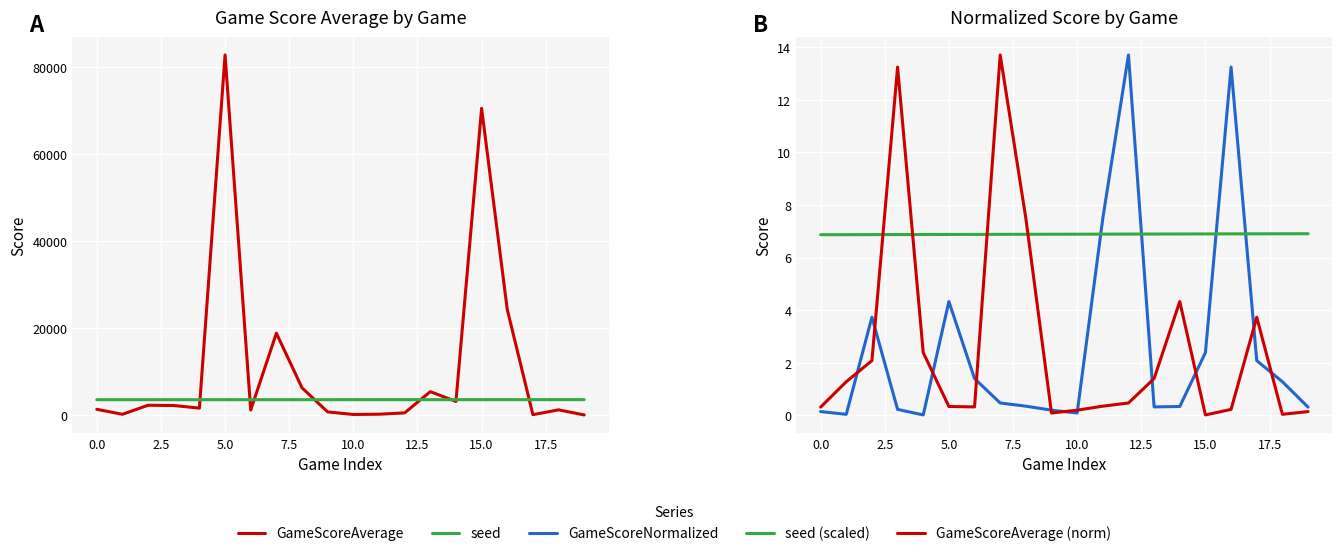

Rank the series at 2.5 from lowest to highest value.

GameScoreAverage (norm), GameScoreNormalized, seed (scaled), GameScoreAverage, seed